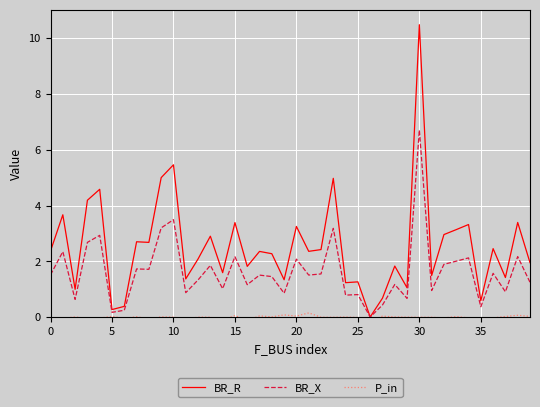

How many interior local peaks does the BR_R series have?

15